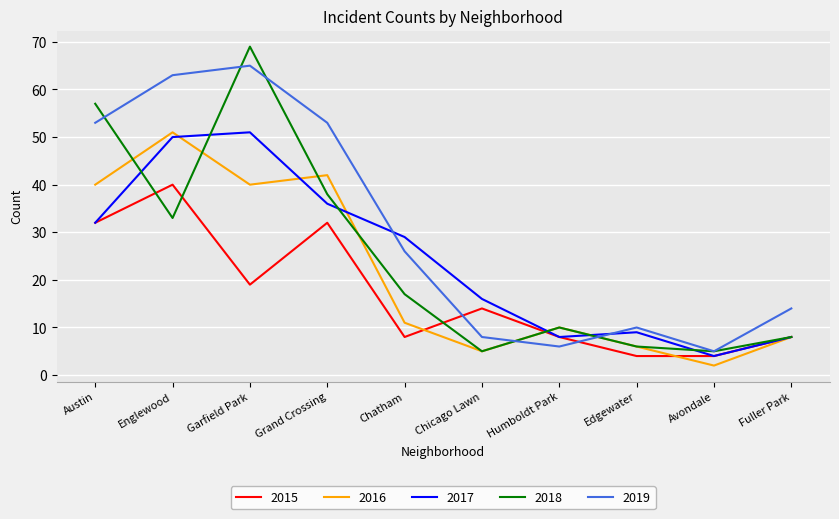

How many distinct data groups are displayed?

5